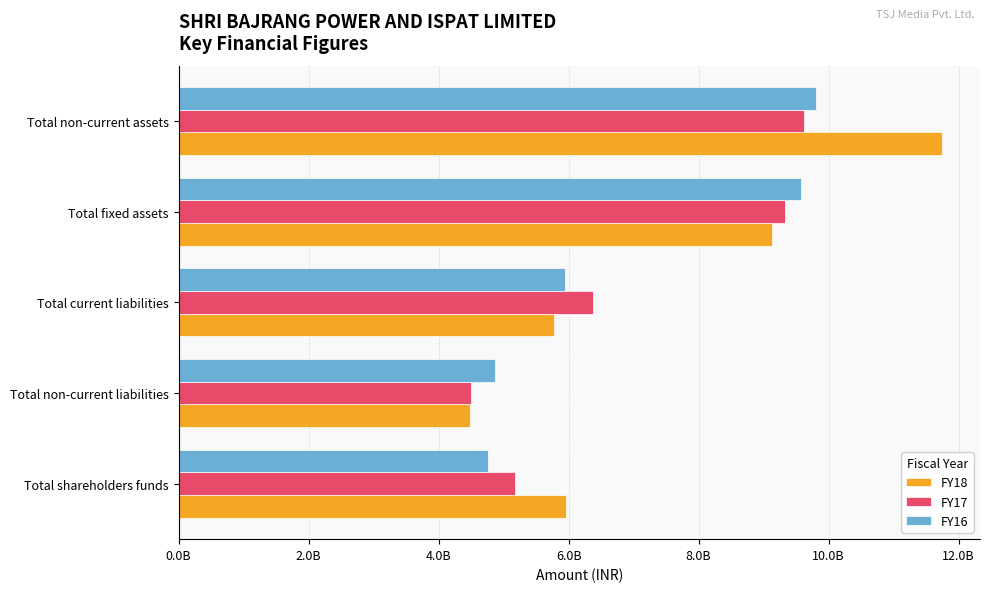

What are all the series names shown in the legend?

FY18, FY17, FY16